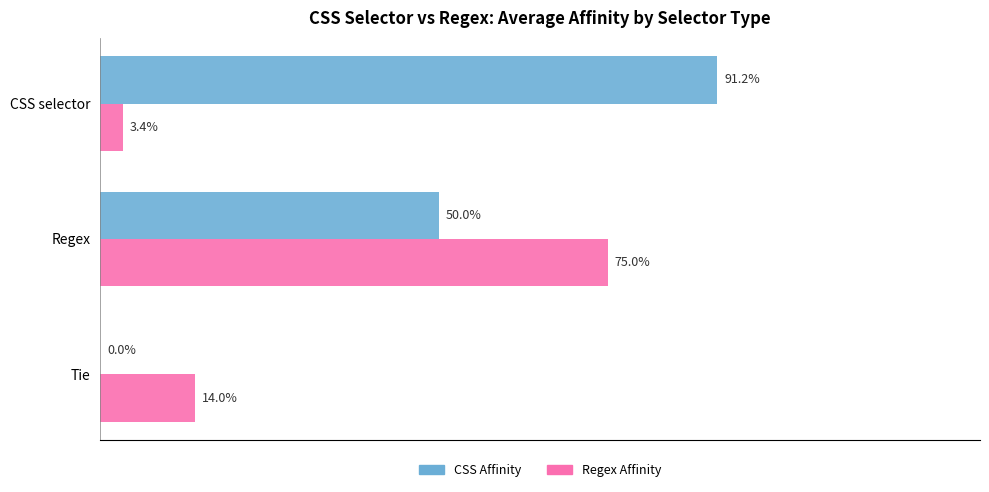

What are all the series names shown in the legend?

CSS Affinity, Regex Affinity